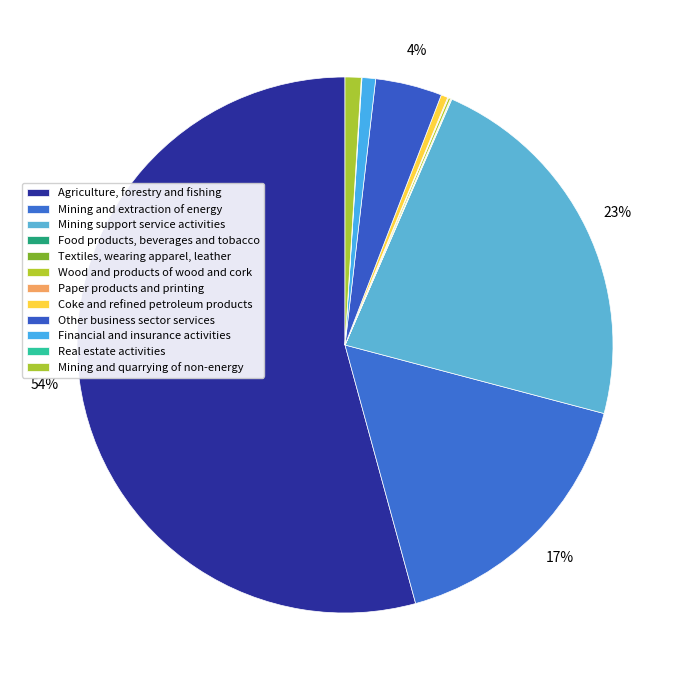

How many segments does this pie chart have?

12